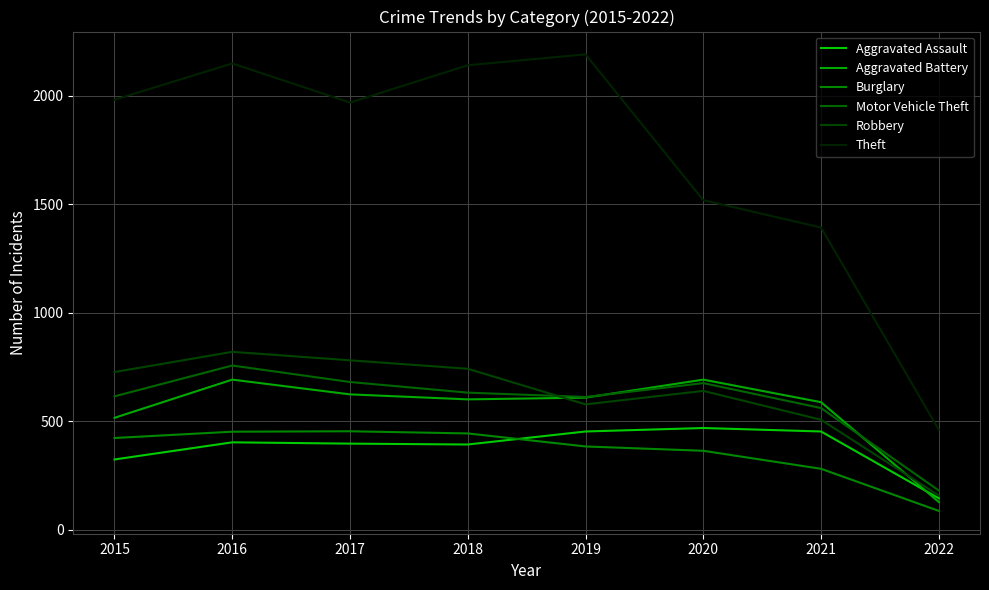

What is the value of the Burglary point at the 8th from the left?

86